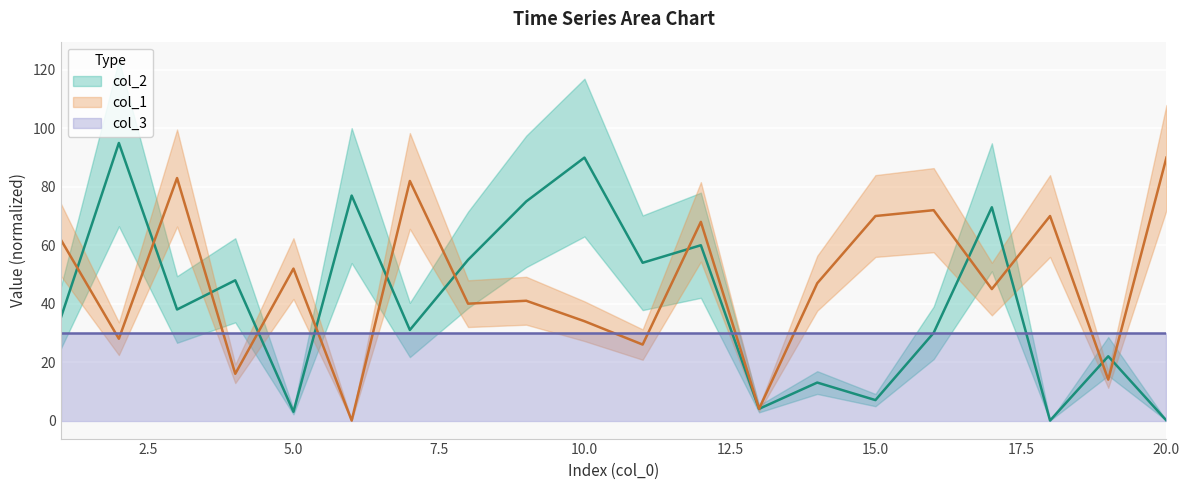

What is the sum of the col_1 values at 20 and 3?

173